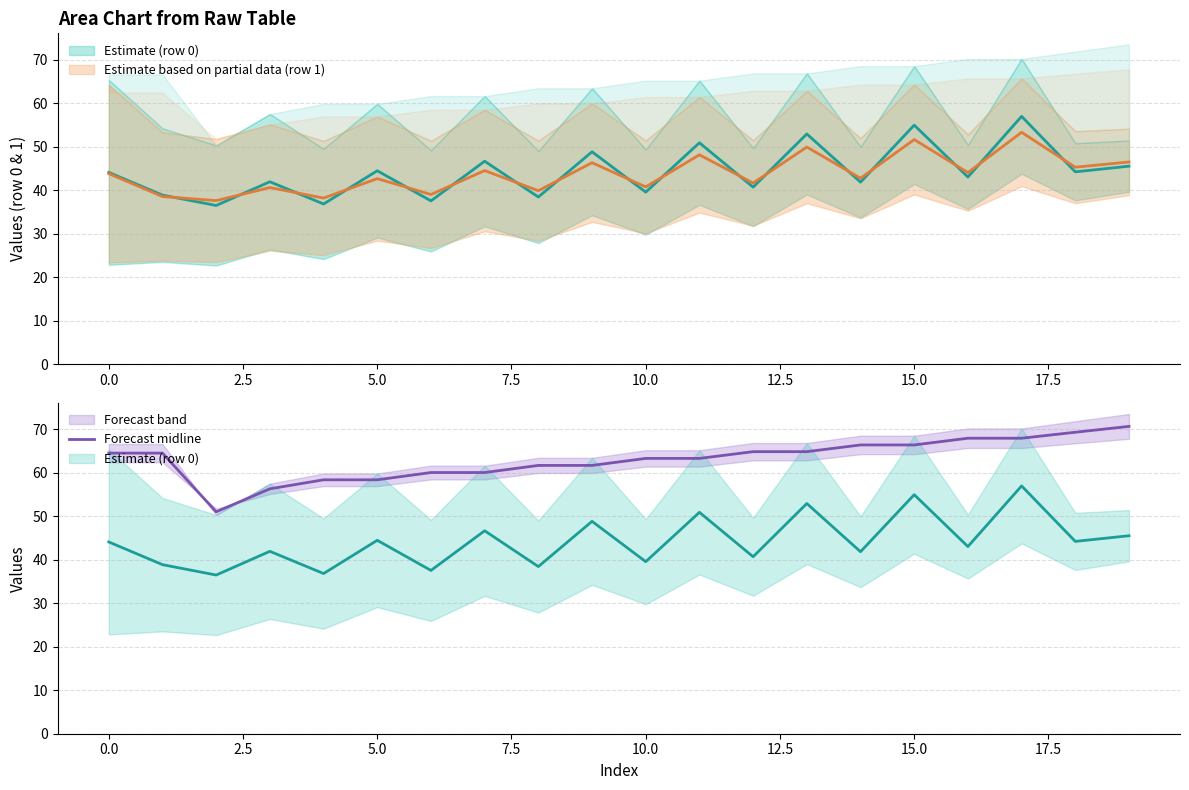

What is the label of the 11th point from the left?

10